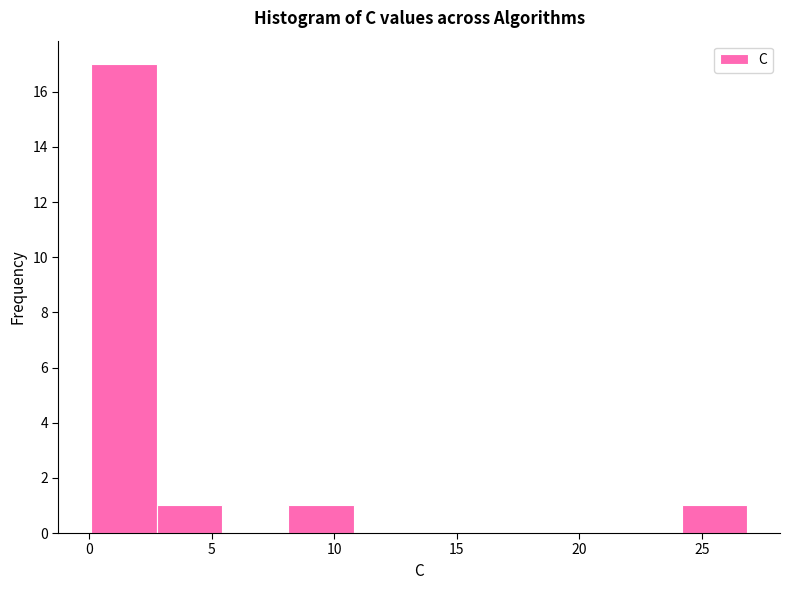

Reading left to right, transcribe this chart: for each bar, give the range it covers on the x-axis and its height. Neither the bar edges nor the heights are printed on the chart, so give them approximately, as read against the axes.

0.0 to 3.0: 17
3.0 to 5.5: 1
5.5 to 8.0: 0
8.0 to 11.0: 1
11.0 to 13.5: 0
13.5 to 16.0: 0
16.0 to 19.0: 0
19.0 to 21.5: 0
21.5 to 24.0: 0
24.0 to 27.0: 1